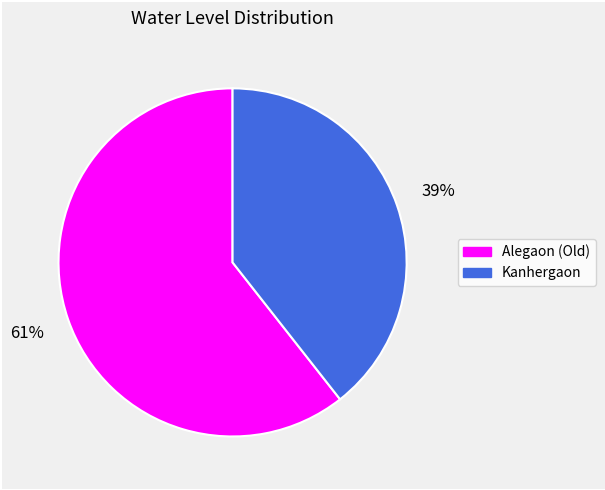

To the nearest percent, what is the average slice percentage?

50%